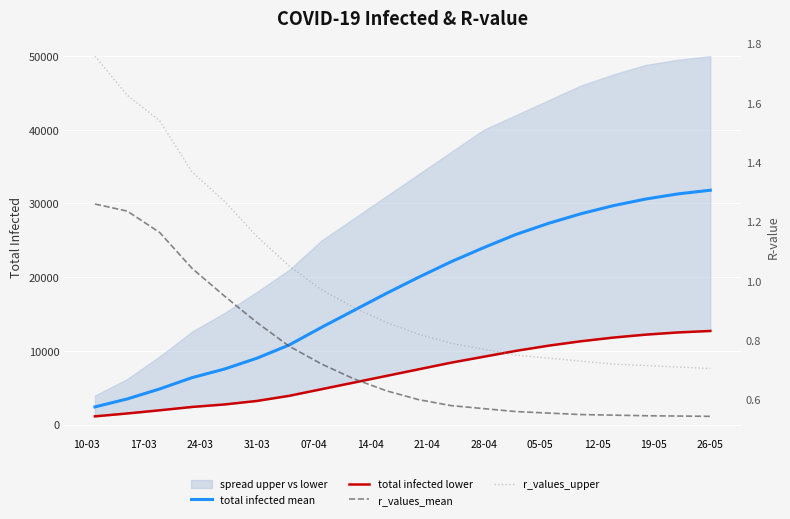

Count the number of categories in the chart.

20